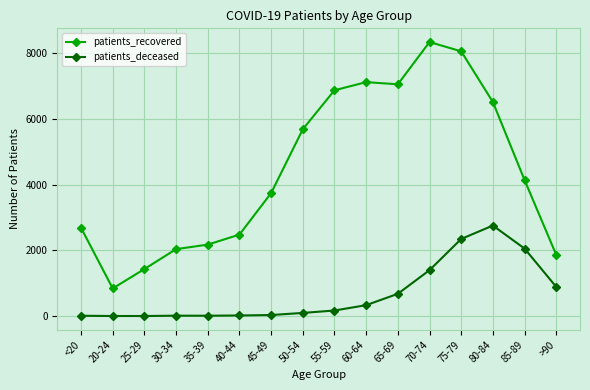

What is the highest value of the patients_deceased series?

2753